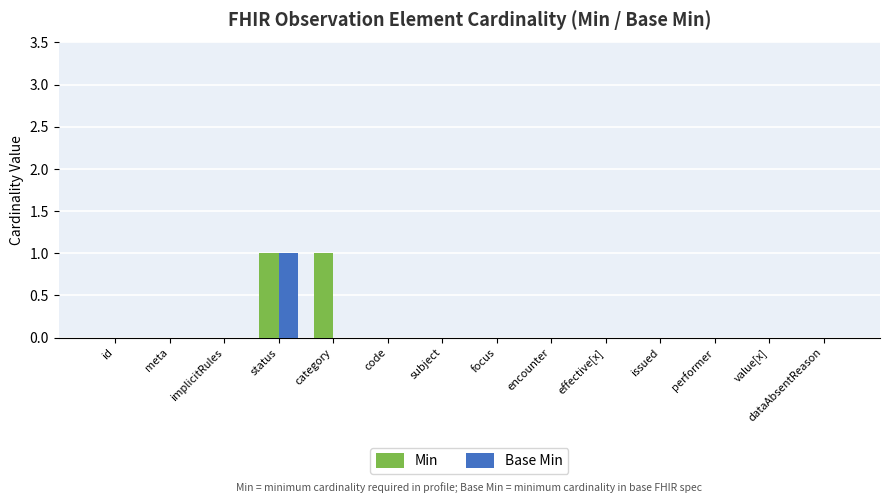

Is it true that Min equals 0 at subject?

True